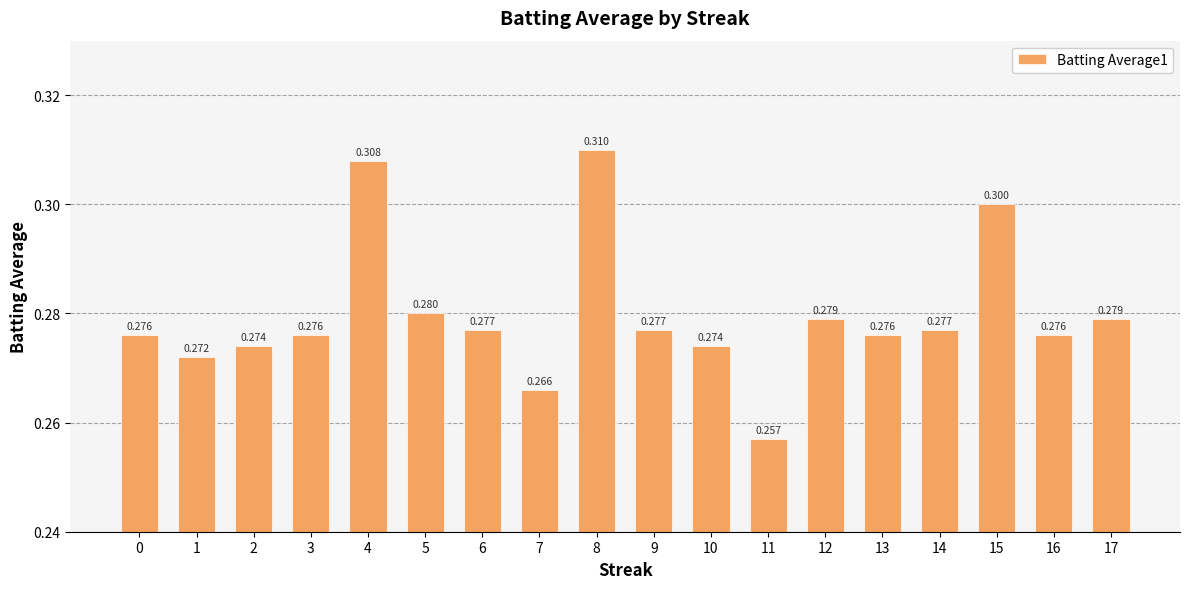

The chart shows a value of 0.3 at 13. True or false?

True